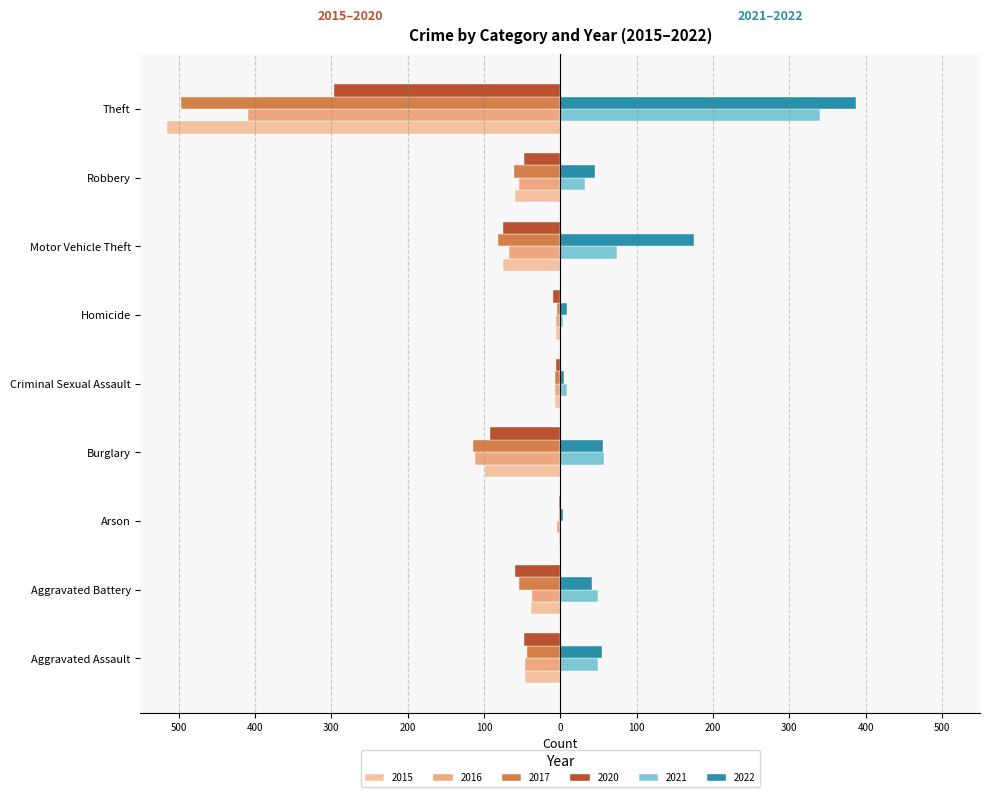

Is it true that 2022 equals 55 at Aggravated Assault?

True